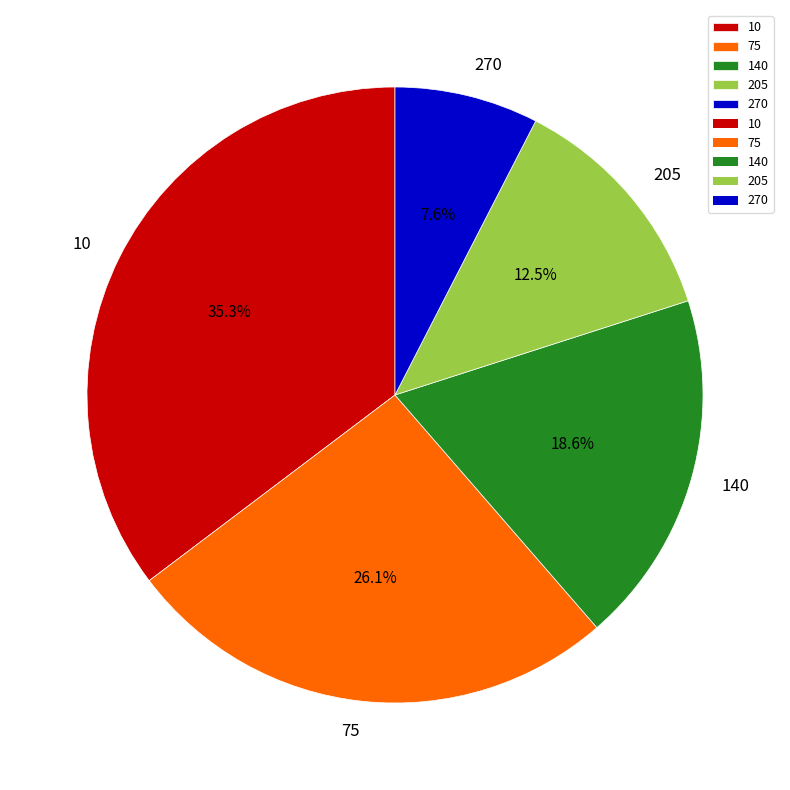

Does any single category account for the majority?

No